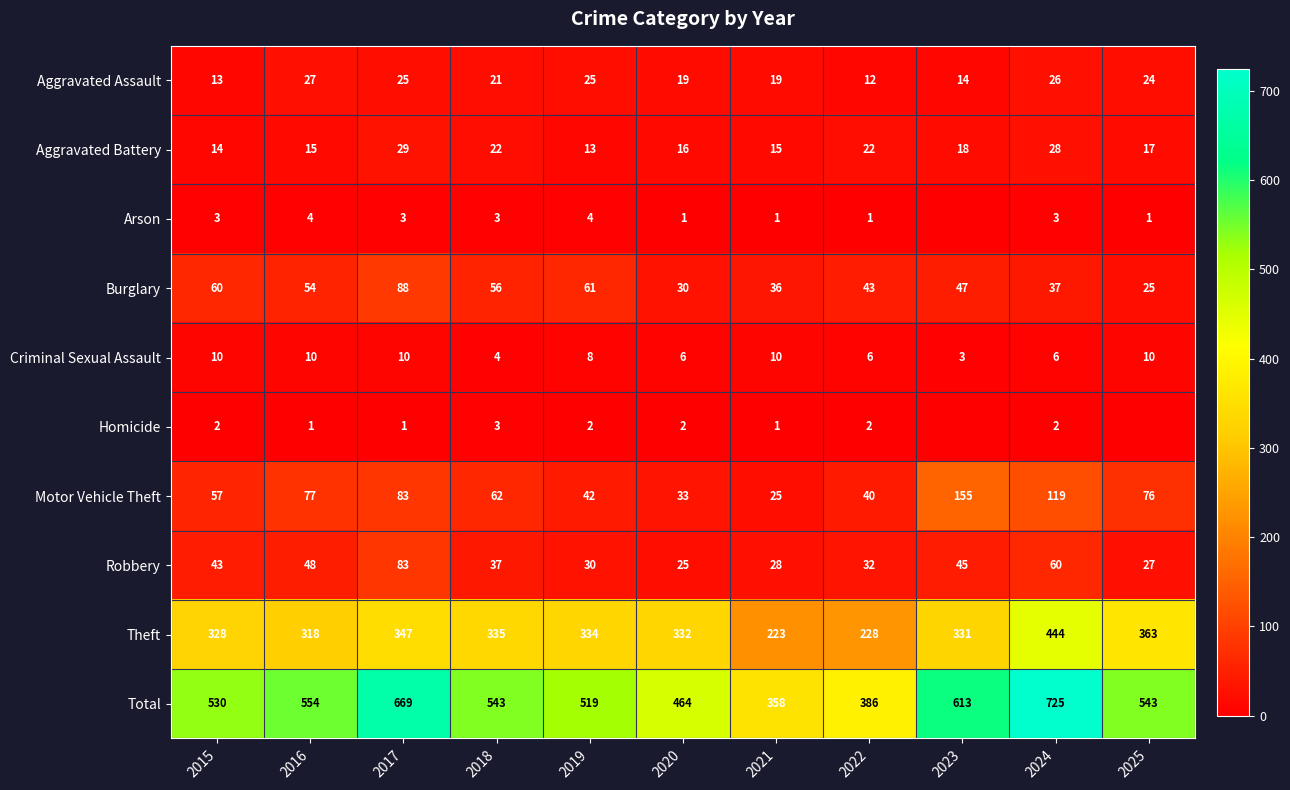

What is the difference between the maximum and minimum values in the Aggravated Assault series?

15